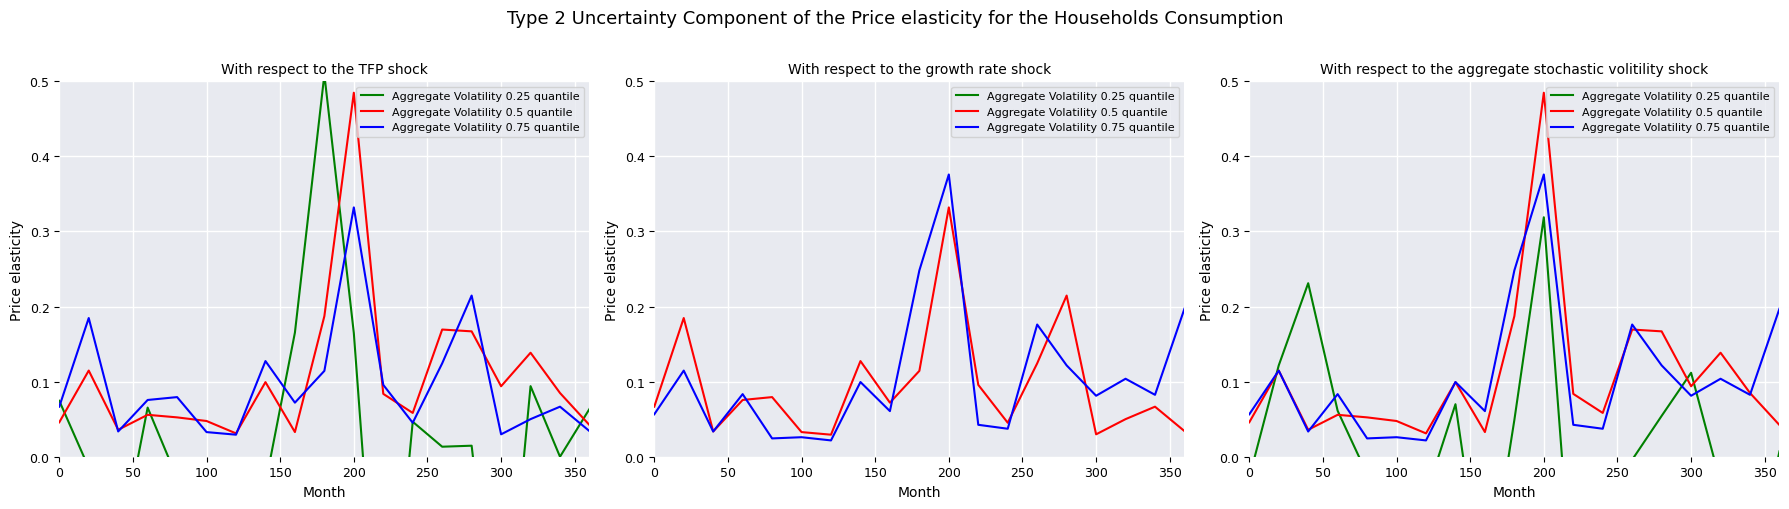

Where does the Aggregate Volatility 0.25 quantile series first go above 0?

50